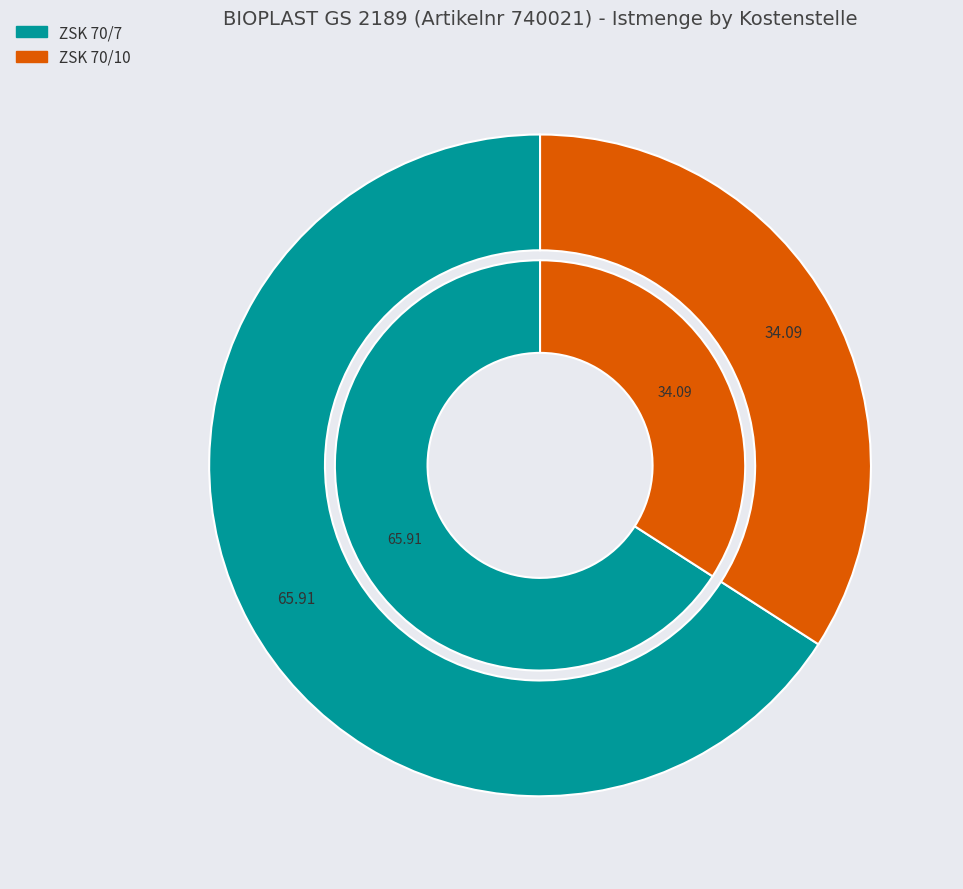

How many slices are in this pie chart?

2